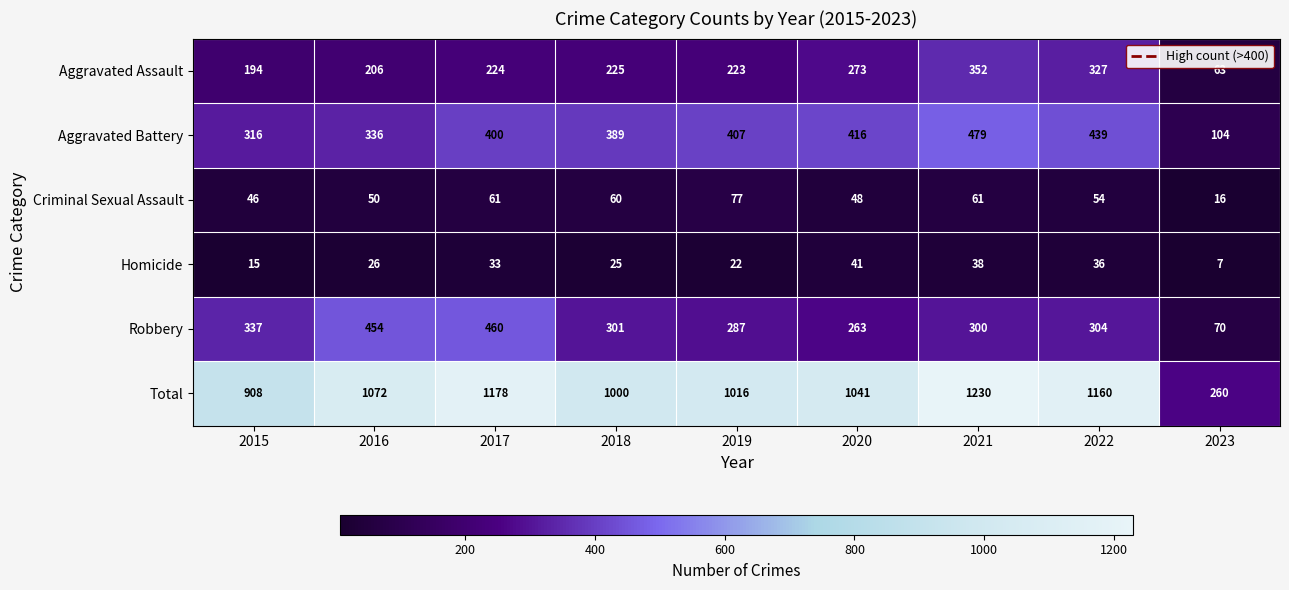

Rank the series at 2016 from highest to lowest value.

Total, Robbery, Aggravated Battery, Aggravated Assault, Criminal Sexual Assault, Homicide